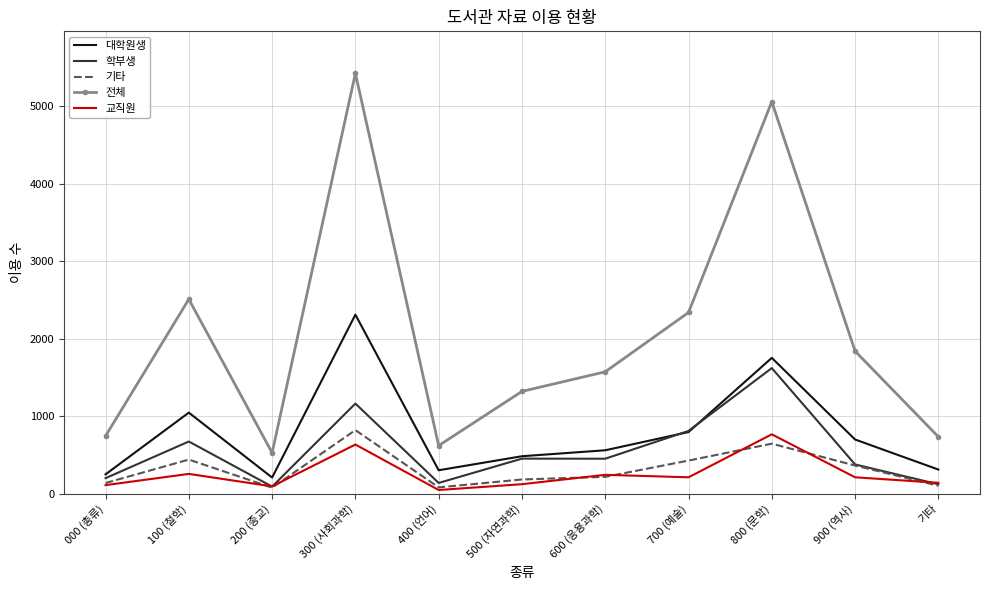

In 전체, how many points are higher than both neighbors (excluding endpoints)?

3